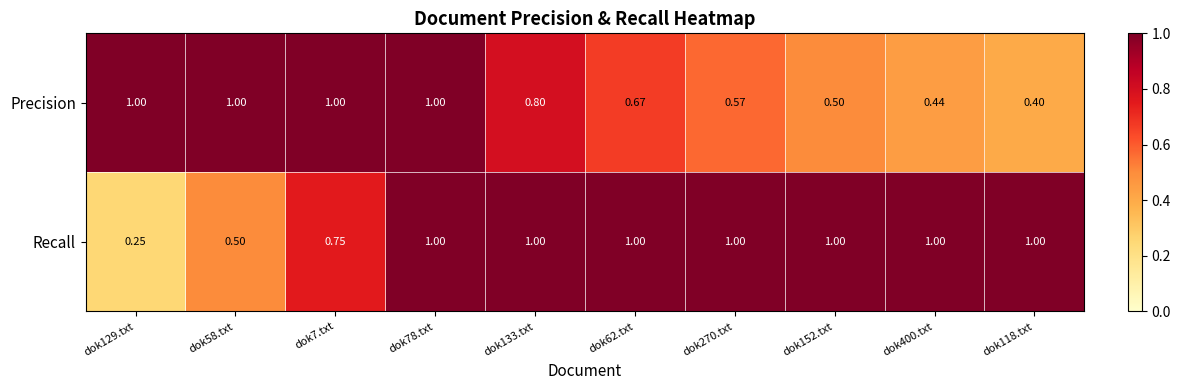

What is the spread (max minus min) of values at dok62.txt?

0.3